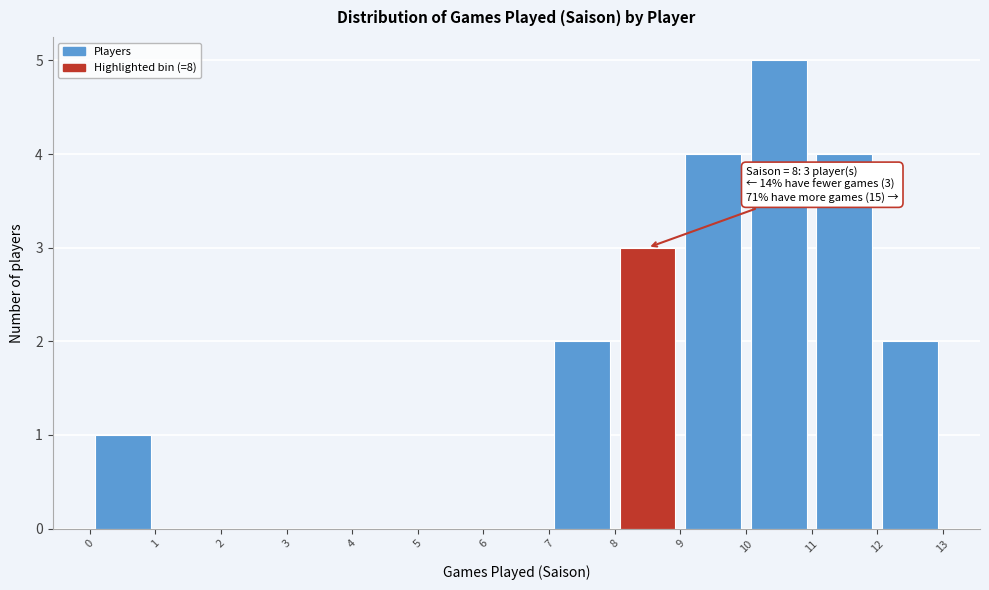

Over which range of the x-axis is the bar tallest?

10 to 11